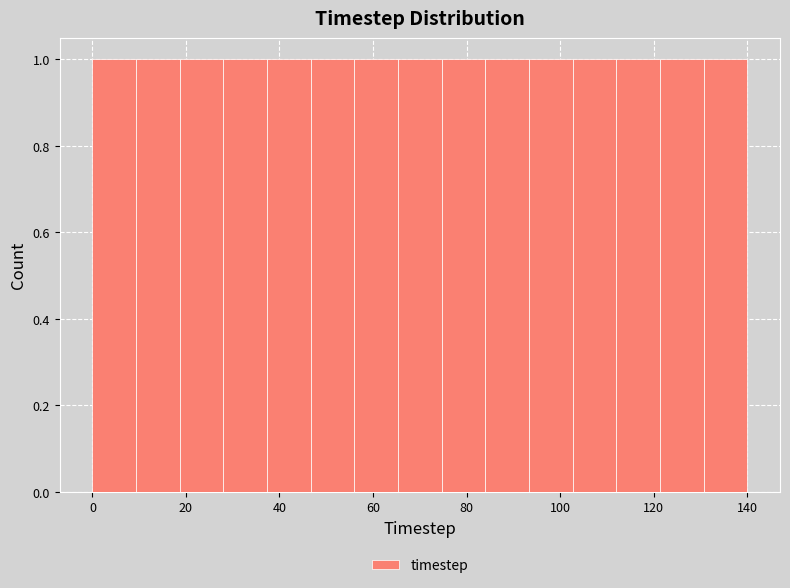

Reading left to right, list every bar in this chart as the range it spans on the x-axis followed by its height. Neither the bar edges nor the heights are printed on the chart, so give them approximately, as read against the axes.

0 to 10: 1
10 to 18: 1
18 to 28: 1
28 to 38: 1
38 to 46: 1
46 to 56: 1
56 to 66: 1
66 to 74: 1
74 to 84: 1
84 to 94: 1
94 to 102: 1
102 to 112: 1
112 to 122: 1
122 to 130: 1
130 to 140: 1